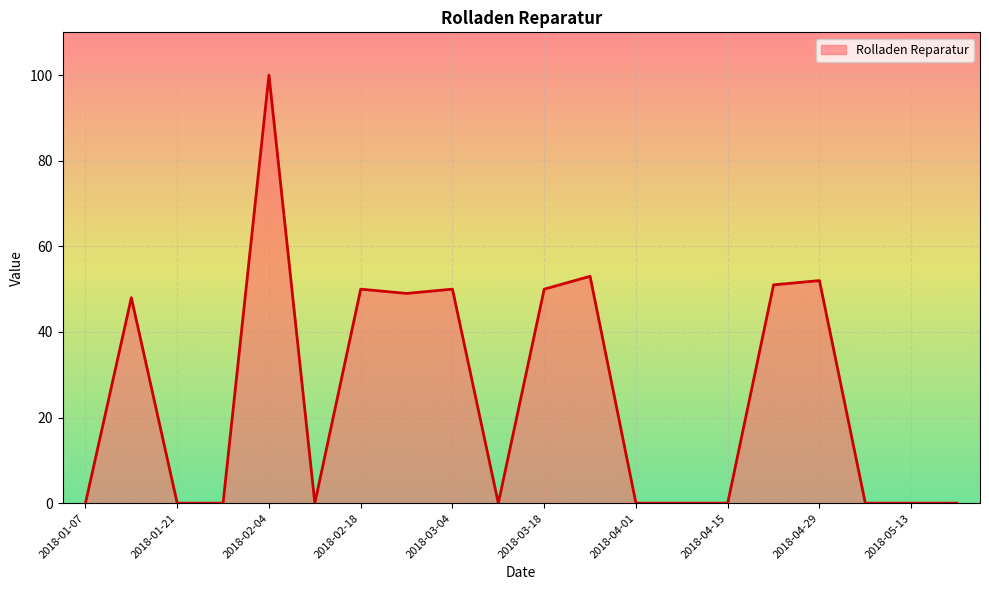

What is the difference between the maximum and minimum values?

100